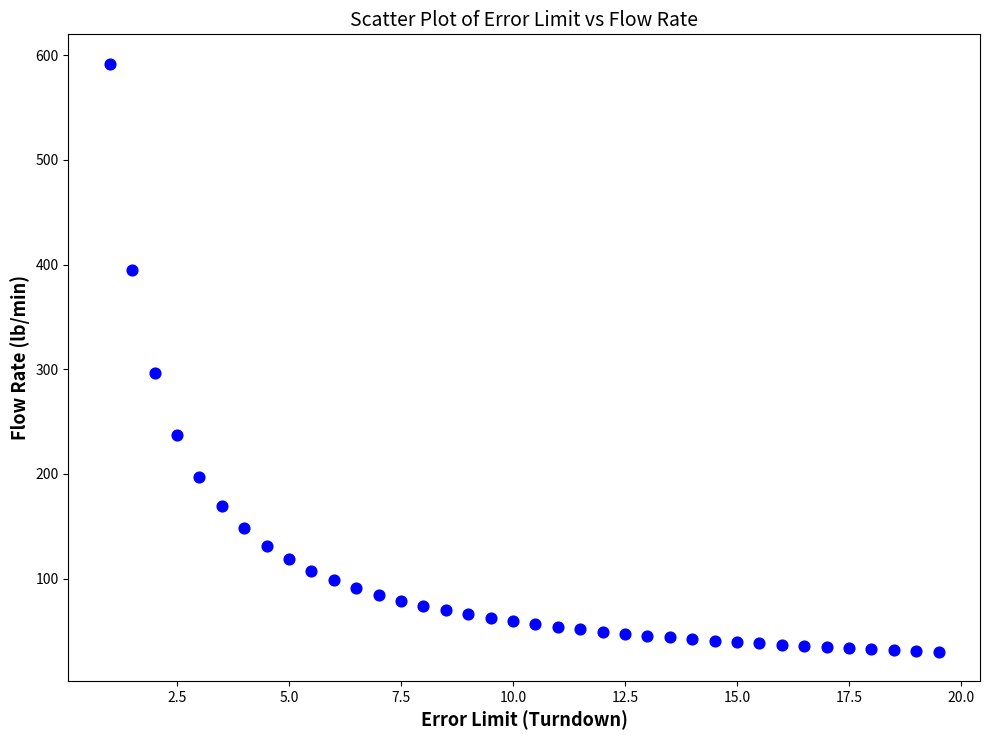

What is the range of Y values (max minus min)?

561.5